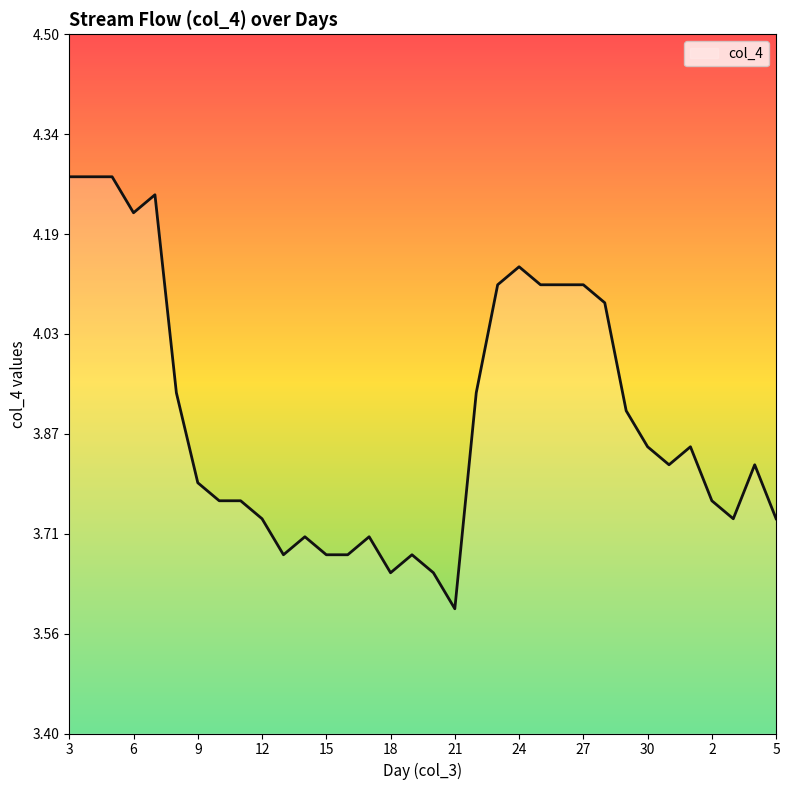

What is the minimum value shown in the chart?

3.6